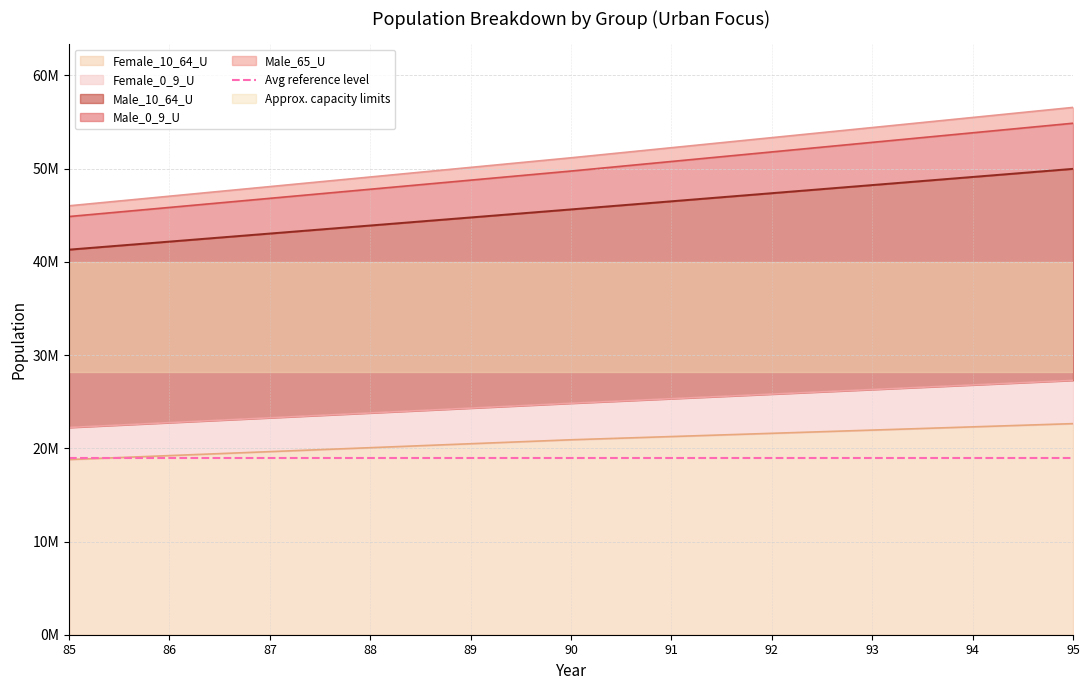

What is the difference between the Male_65_U values at 88 and 89?

863382.5